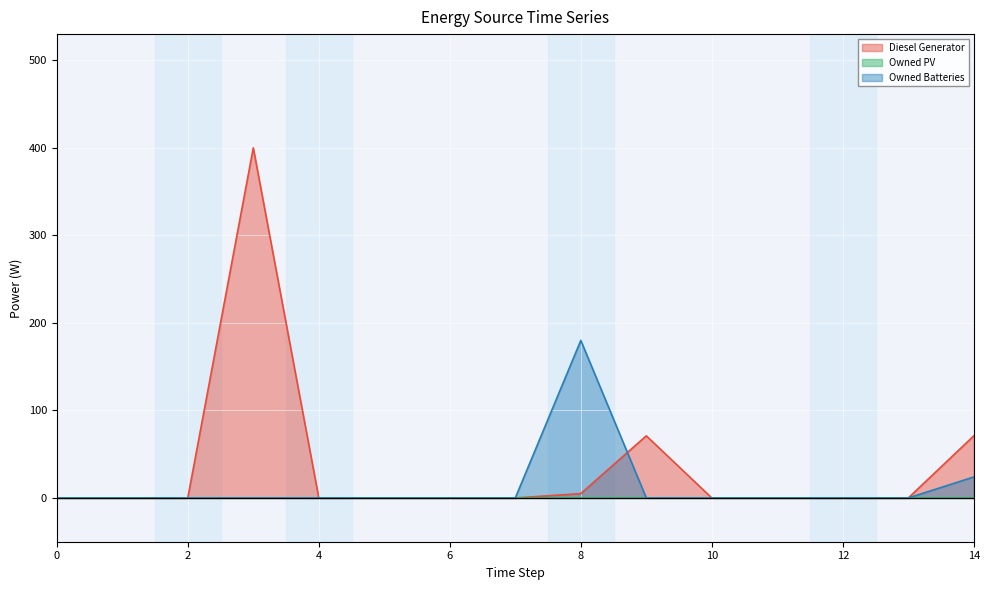

List the labels in order of Owned Batteries value, smallest first.

0, 1, 2, 3, 4, 5, 6, 7, 9, 10, 11, 12, 13, 14, 8